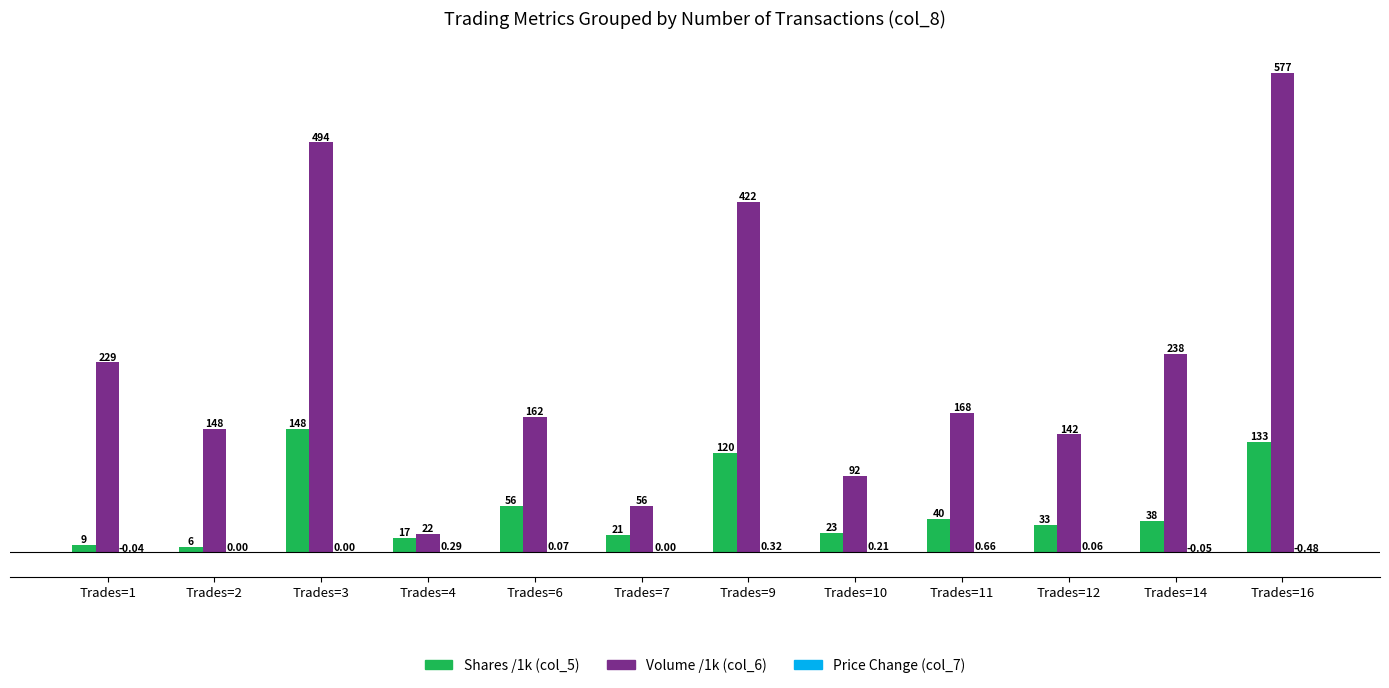

Which series has the largest total across all categories?

Volume /1k (col_6)